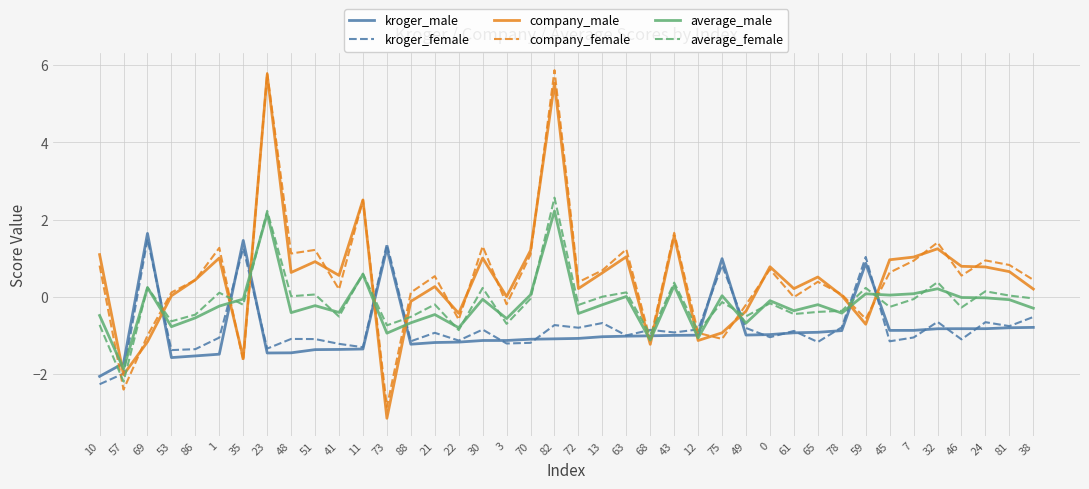

At which label does kroger_male first exceed -1?

69